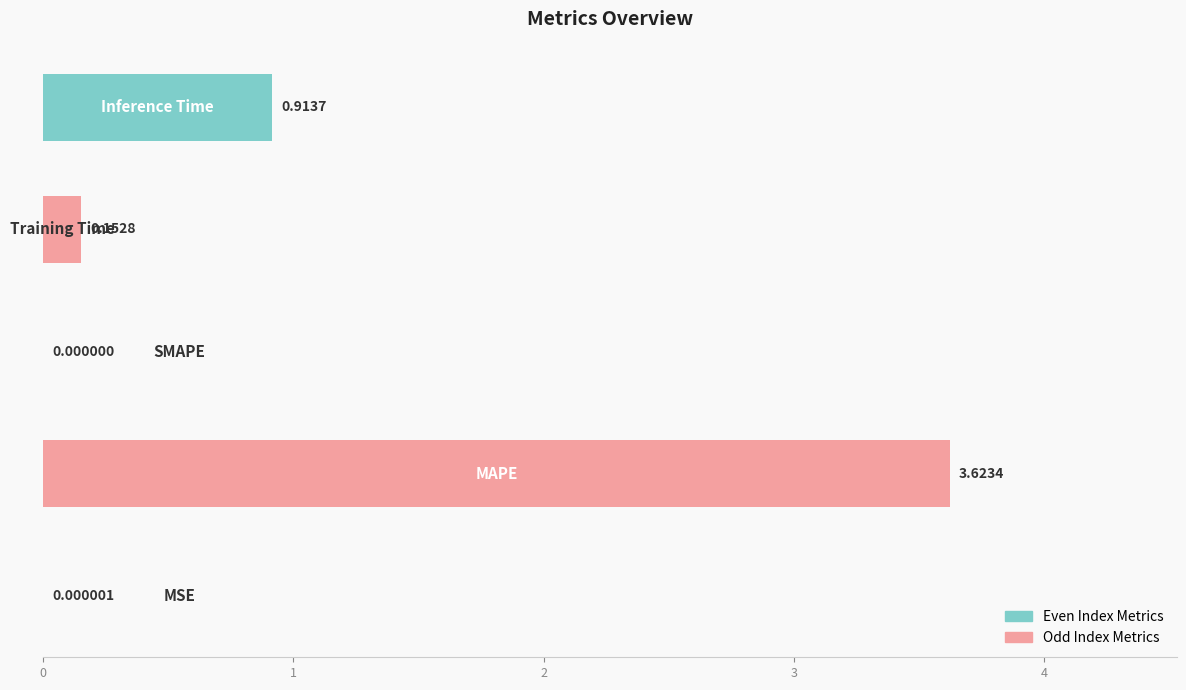

What is the sum of all values?

4.7